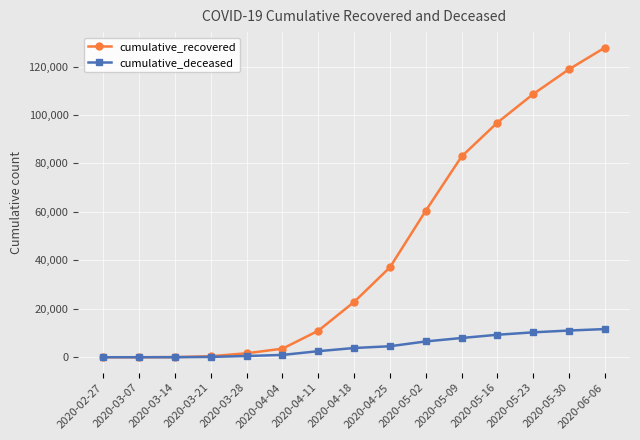

What is the difference between the highest and lowest values at 2020-04-04?

2588